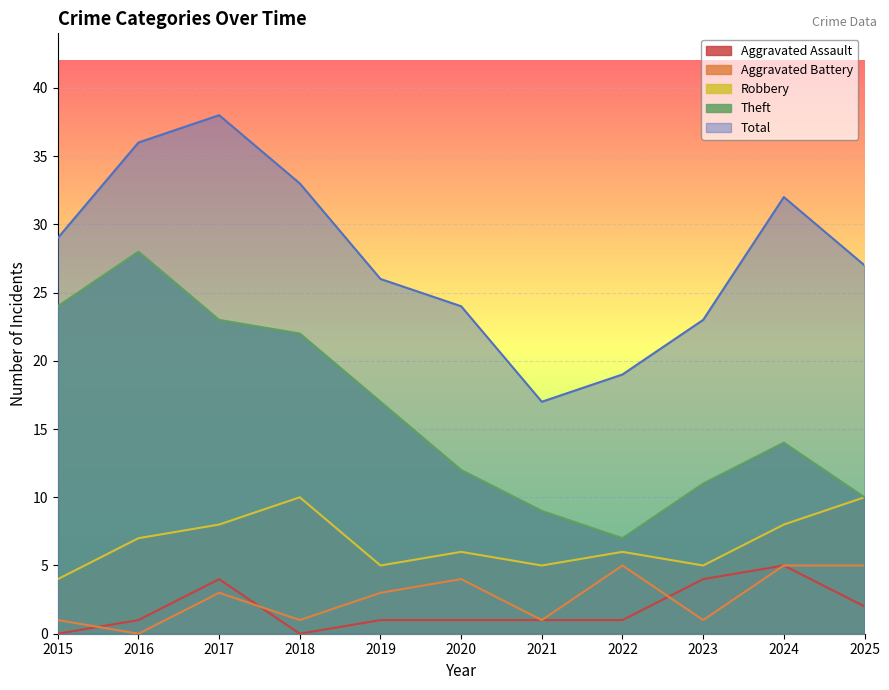

True or false: Robbery has more than 0 points higher than both neighbors.

True